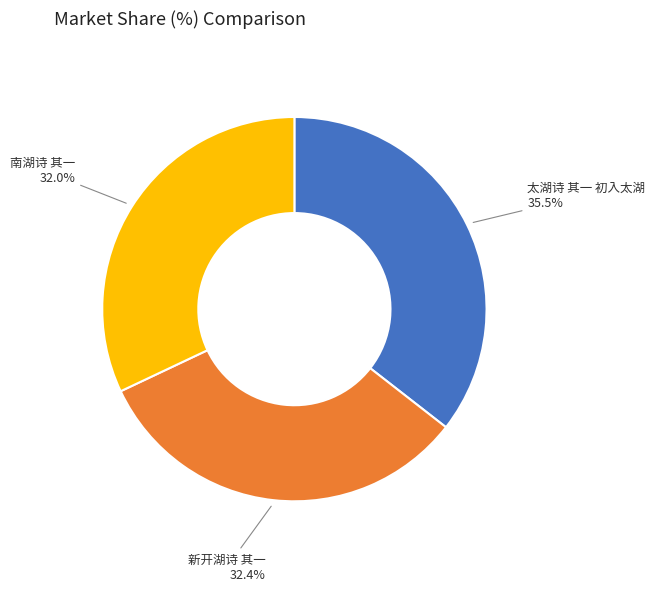

Does any single category account for the majority?

No